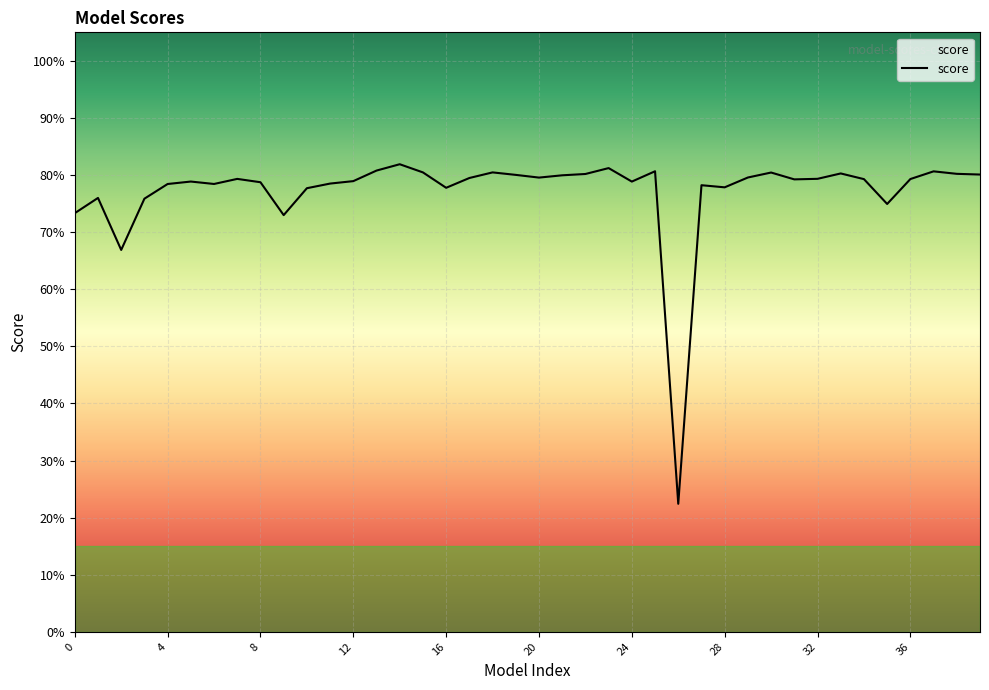

Does the chart have visible grid lines?

Yes